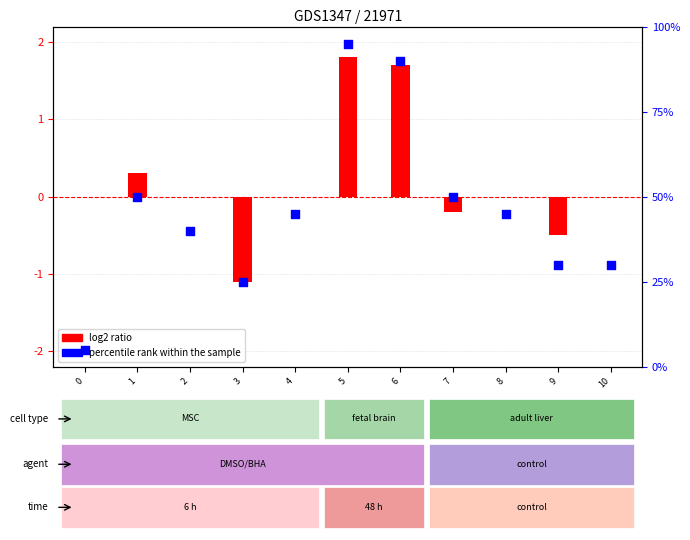

What is the ratio of the value at 1 to the value at 8?

1.1